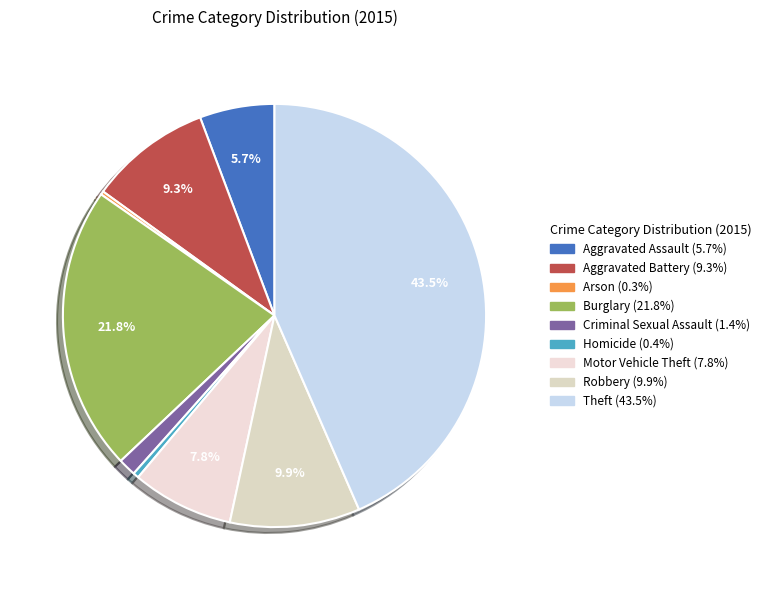

How many slices are in this pie chart?

9